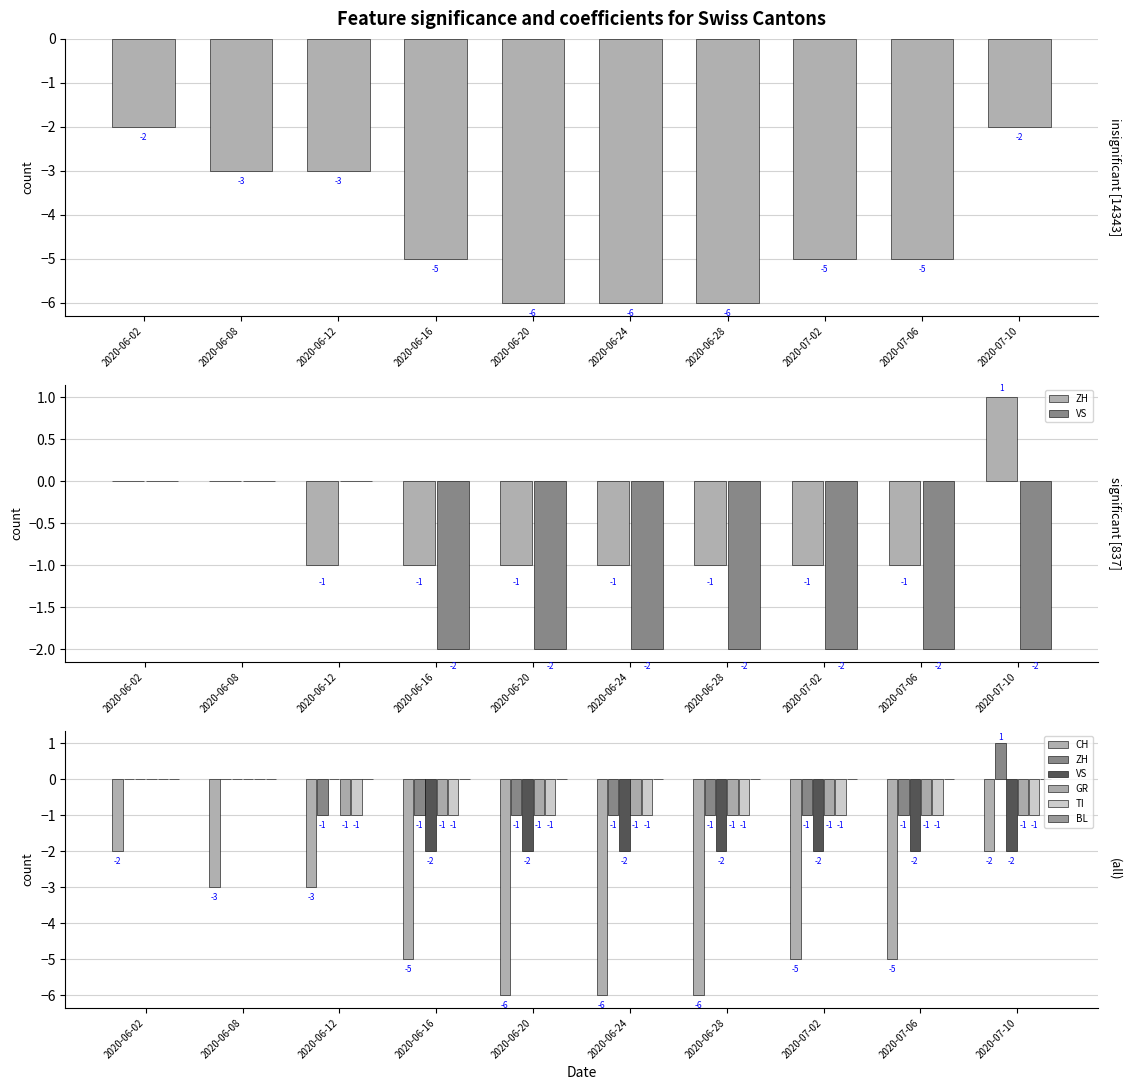

How many values in ZH are above zero?

1